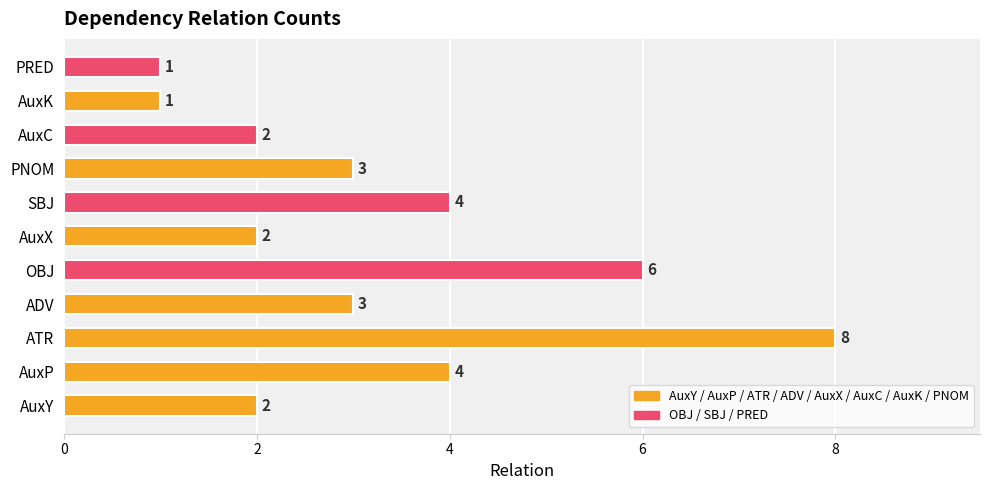

The chart shows a value of 2 at AuxP. True or false?

False